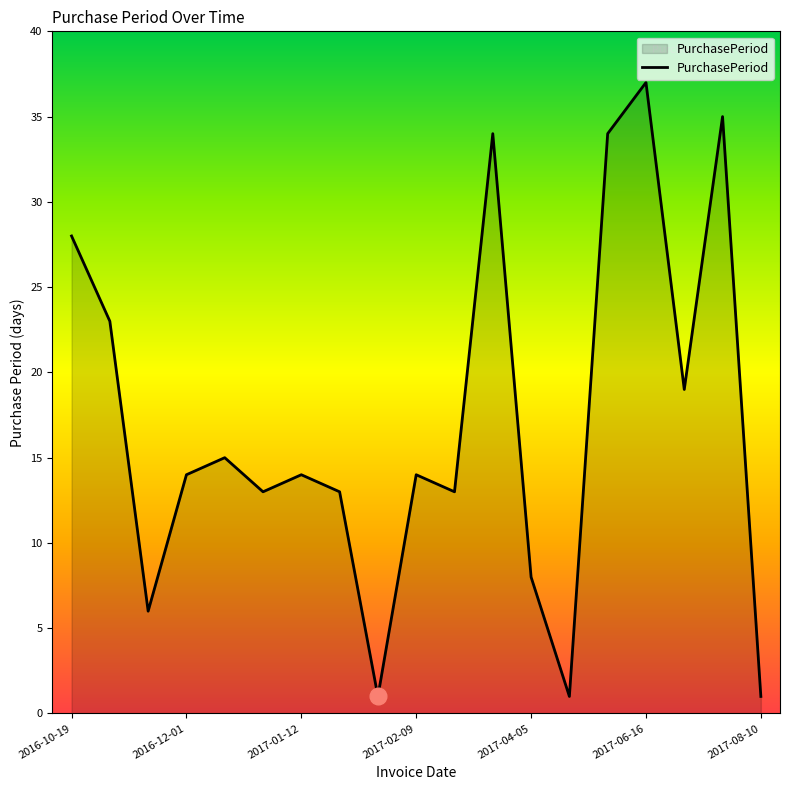

What is the difference between the maximum and minimum values?

36